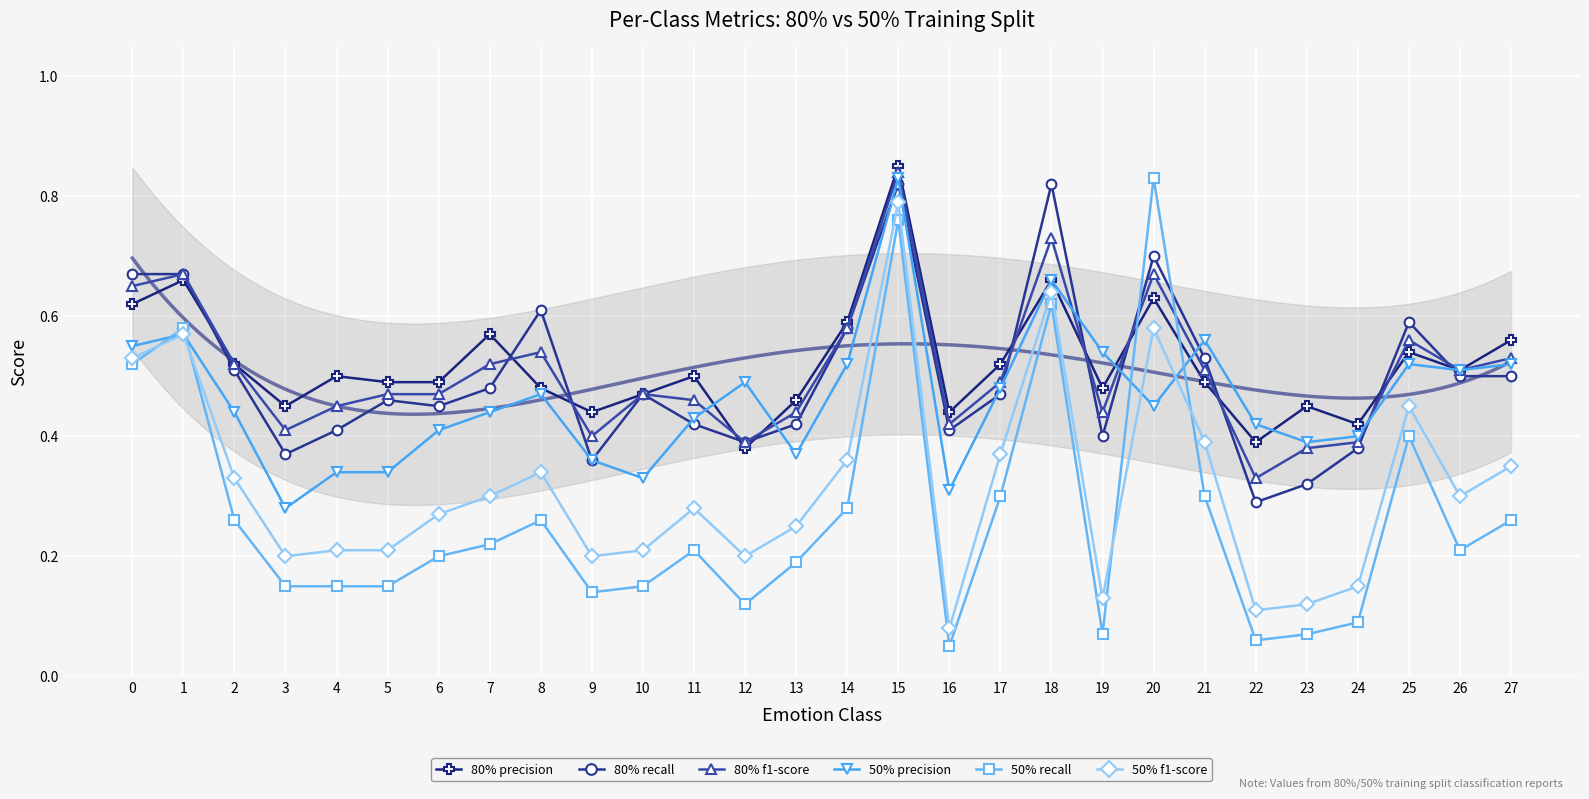

List the labels in order of 80% f1-score value, smallest first.

22, 23, 12, 24, 9, 3, 16, 13, 19, 4, 11, 5, 6, 10, 17, 21, 26, 2, 7, 27, 8, 25, 14, 0, 1, 20, 18, 15